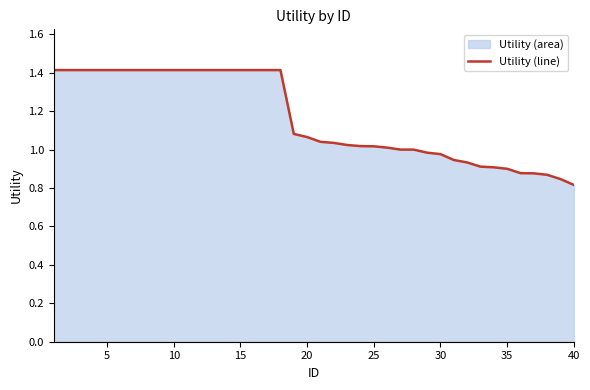

What is the minimum value shown in the chart?

0.8